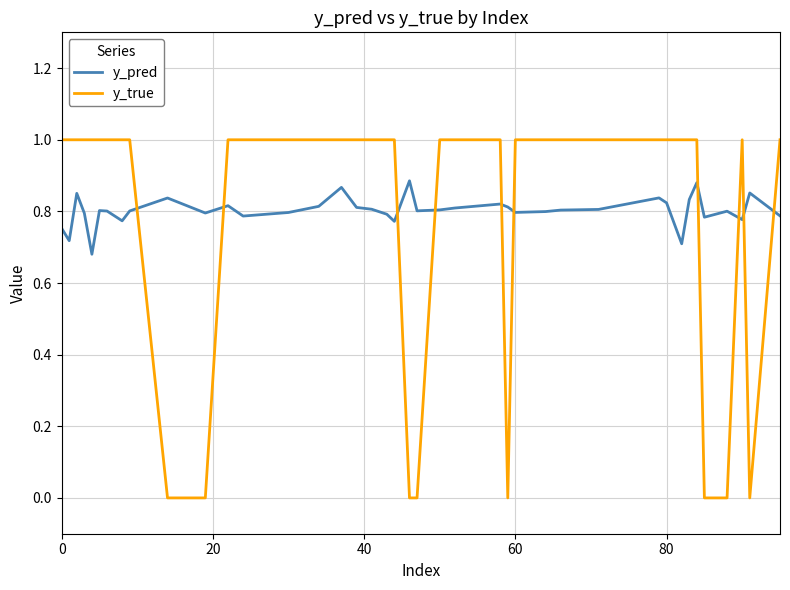

How many intersections are there between y_true and y_pred?

10